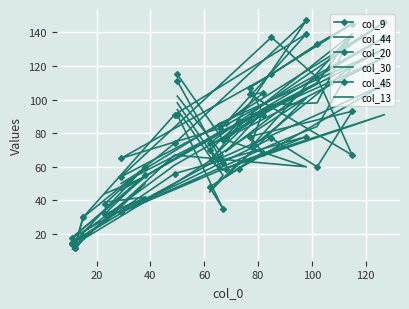

The col_13 series shows 26 at 19. True or false?

False